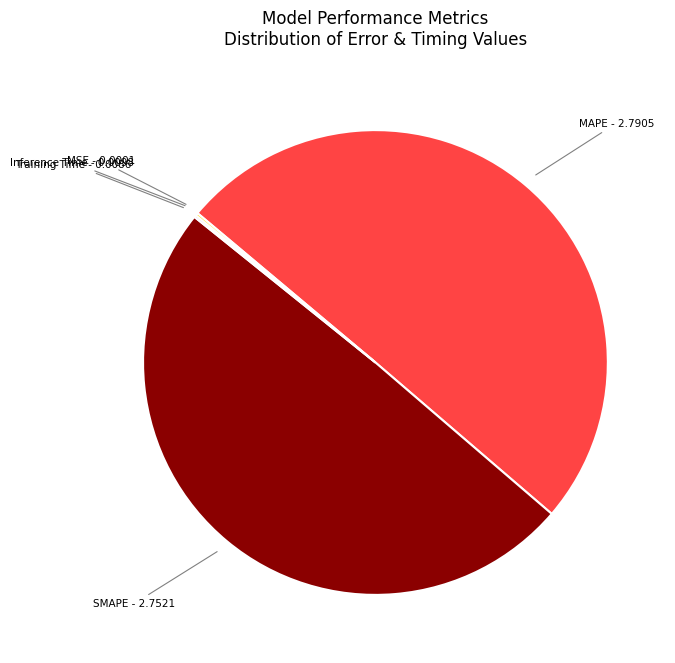

What is the majority slice?

MAPE